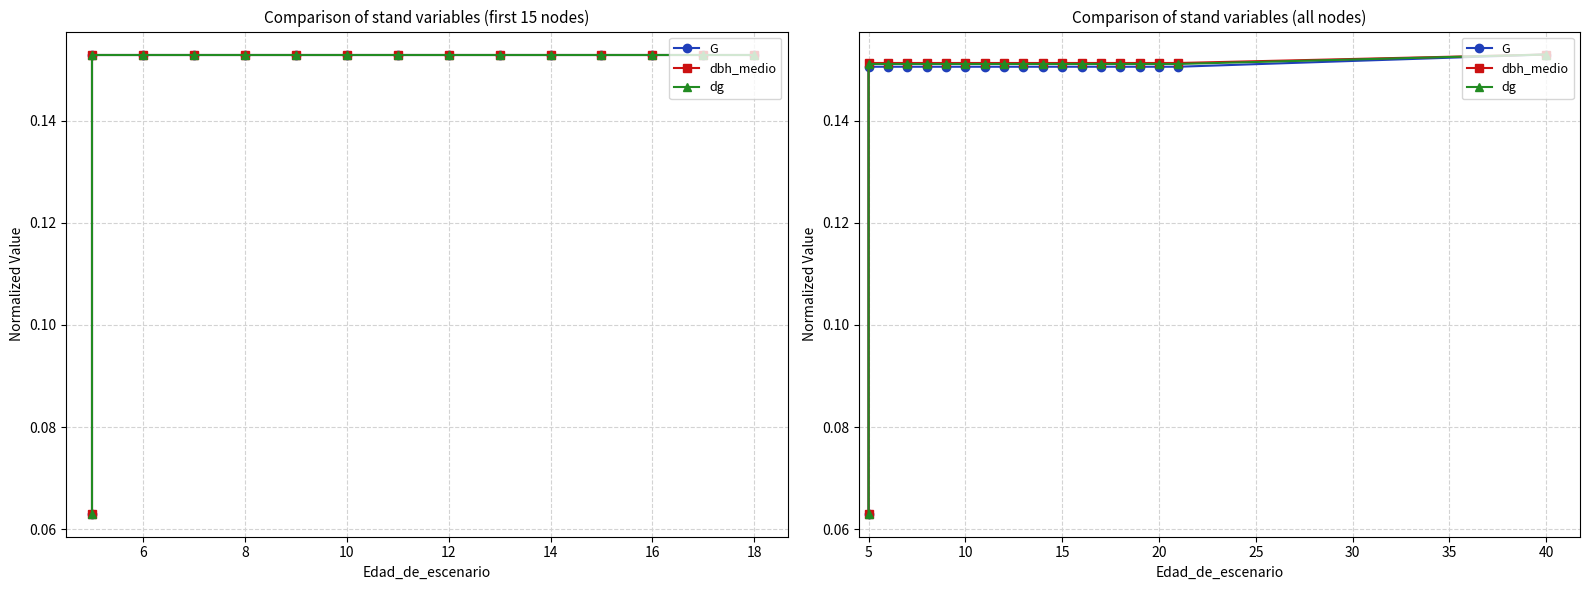

Reading left to right, extract all data points from this chart.

G: 0.1	0.2	0.2	0.2	0.2	0.2	0.2	0.2	0.2	0.2	0.2	0.2	0.2	0.2	0.2	0.2	0.2	0.2	0.2
dbh_medio: 0.1	0.2	0.2	0.2	0.2	0.2	0.2	0.2	0.2	0.2	0.2	0.2	0.2	0.2	0.2	0.2	0.2	0.2	0.2
dg: 0.1	0.2	0.2	0.2	0.2	0.2	0.2	0.2	0.2	0.2	0.2	0.2	0.2	0.2	0.2	0.2	0.2	0.2	0.2